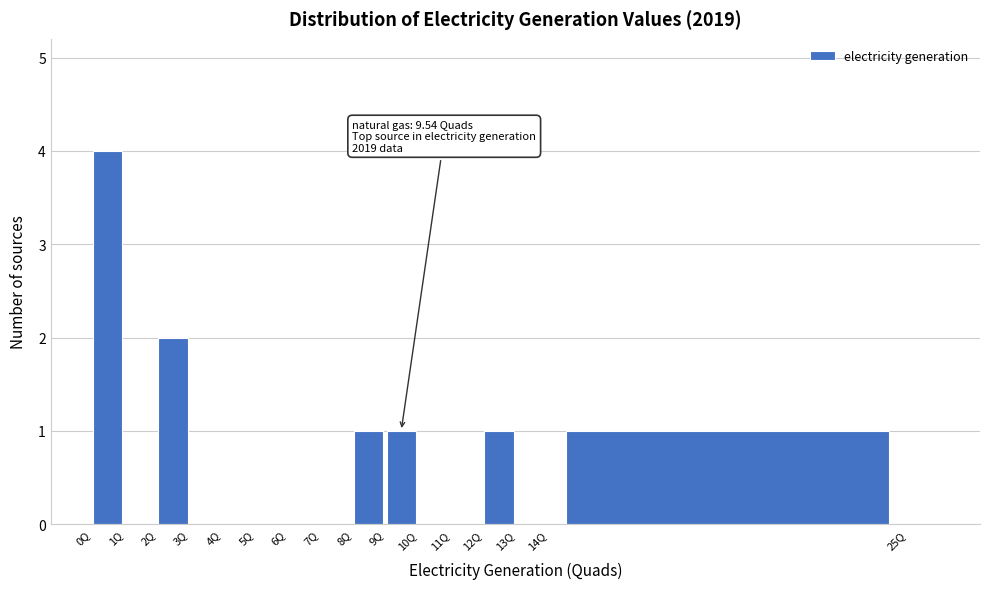

Which range on the x-axis has the tallest bar?

0 to 1